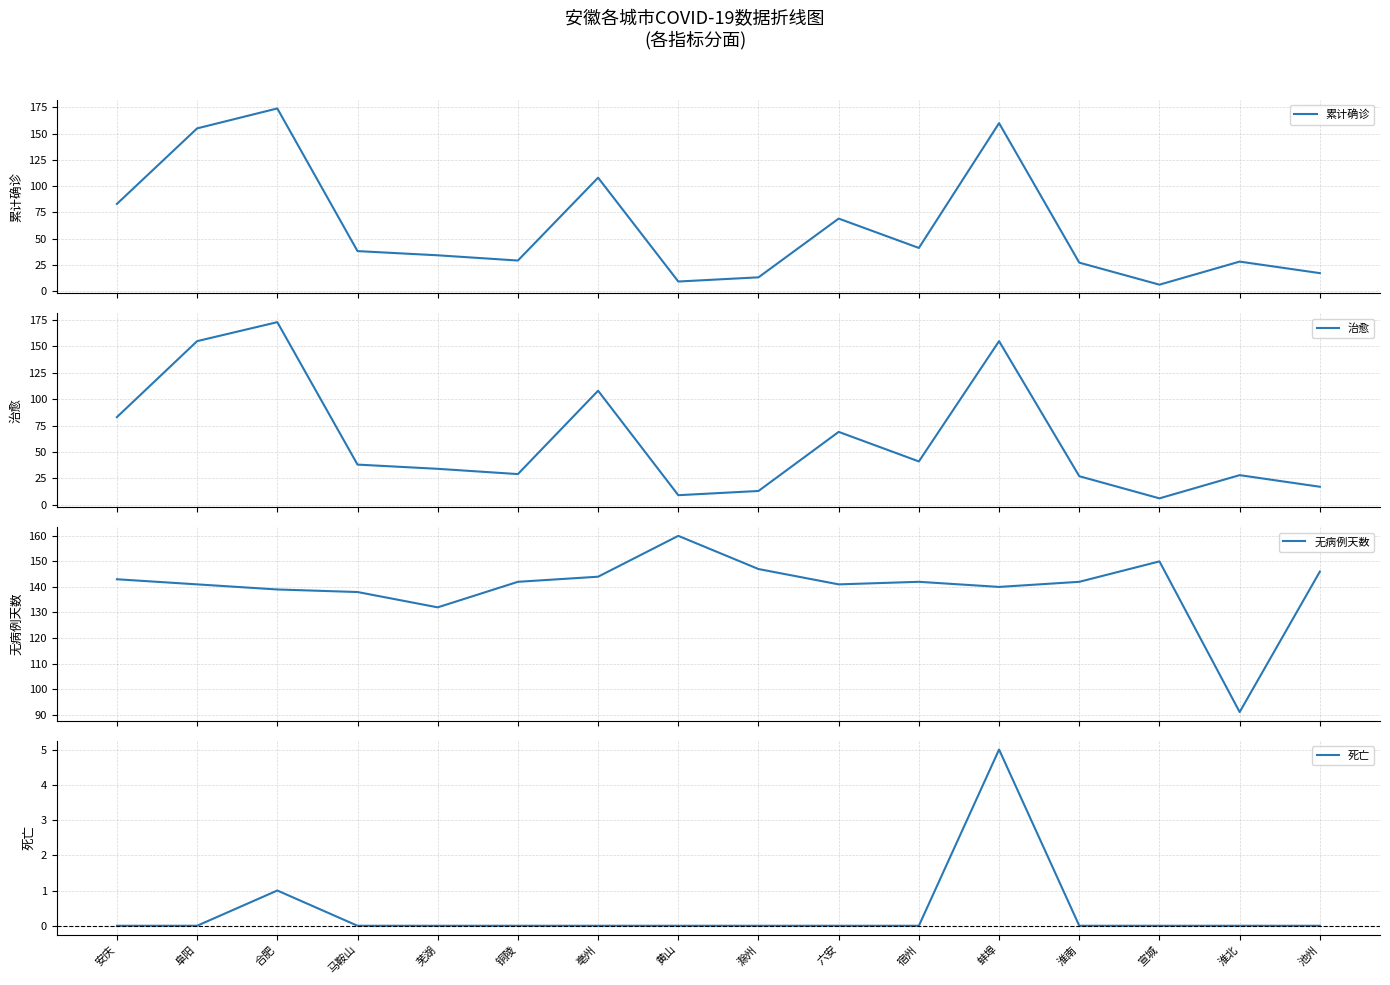

True or false: 治愈 and 累计确诊 intersect in this chart.

False